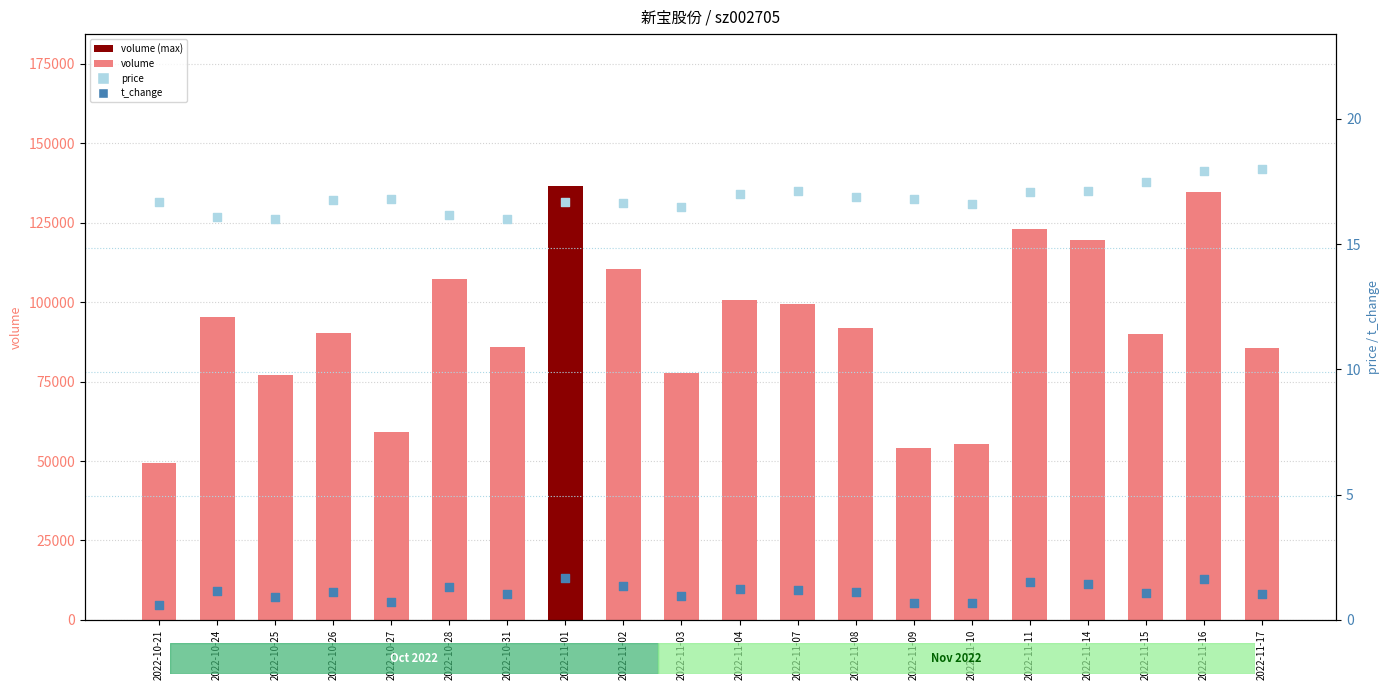

Is the value of price at 2022-11-09 greater than the value of t_change at 2022-10-24?

Yes